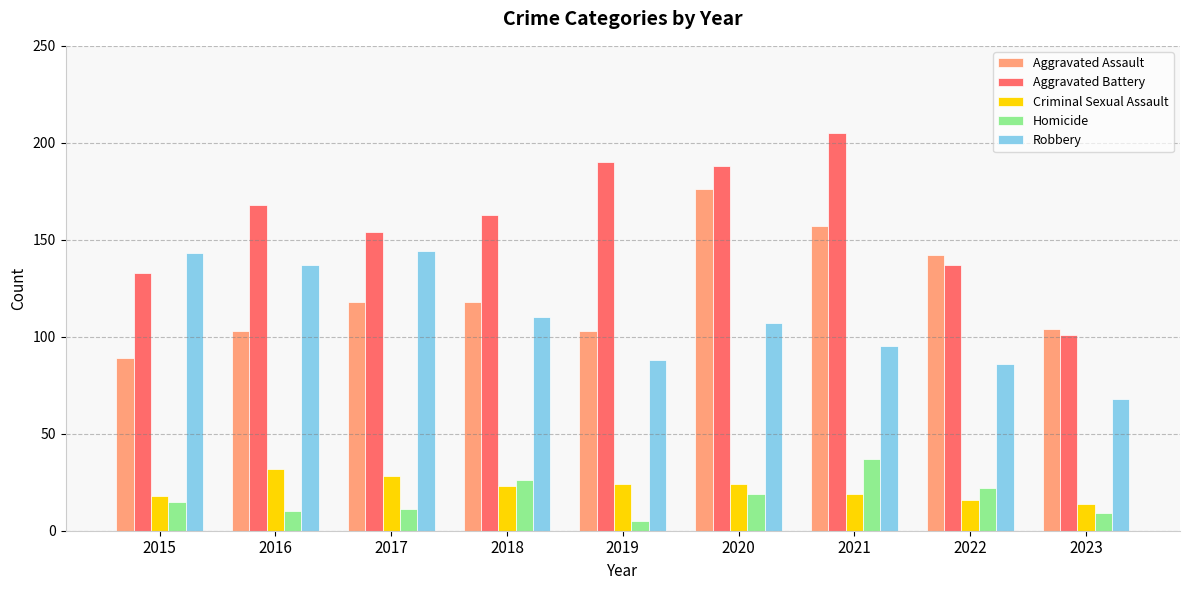

Reading left to right, what are all the values shown in this chart?

Aggravated Assault: 89	103	118	118	103	176	157	142	104
Aggravated Battery: 133	168	154	163	190	188	205	137	101
Criminal Sexual Assault: 18	32	28	23	24	24	19	16	14
Homicide: 15	10	11	26	5	19	37	22	9
Robbery: 143	137	144	110	88	107	95	86	68